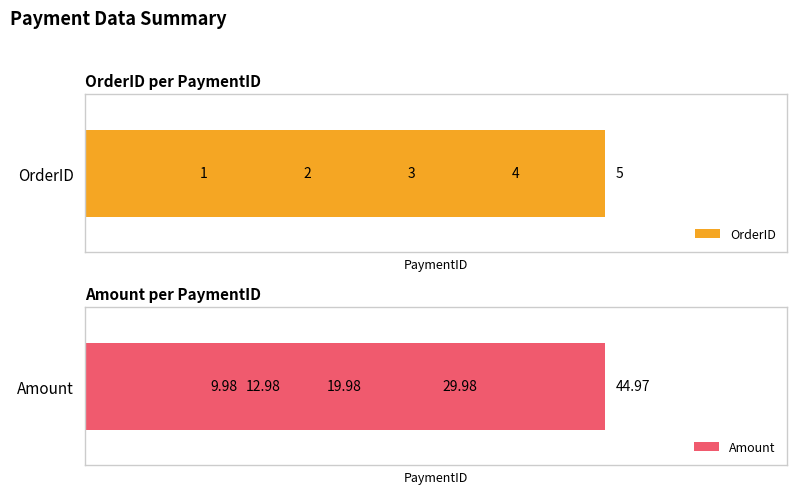

At 0, list the series in order from largest to smallest.

Amount, OrderID